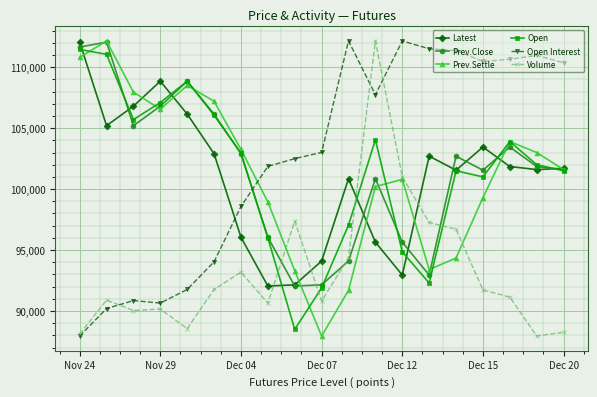

How many categories are shown in the chart?

19